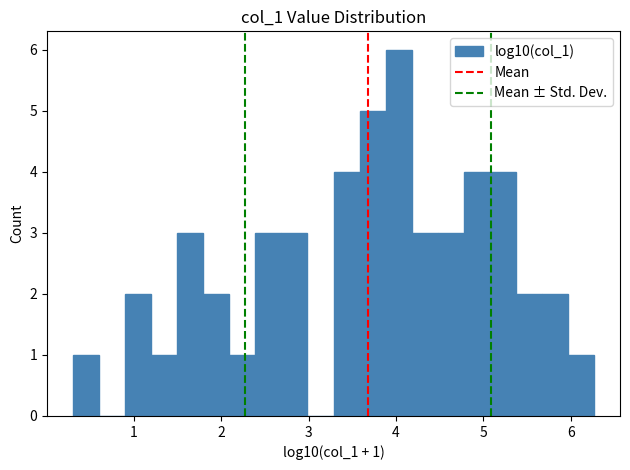

Read against the x-axis, roughly where is the centre of the tallest bar?

4.0